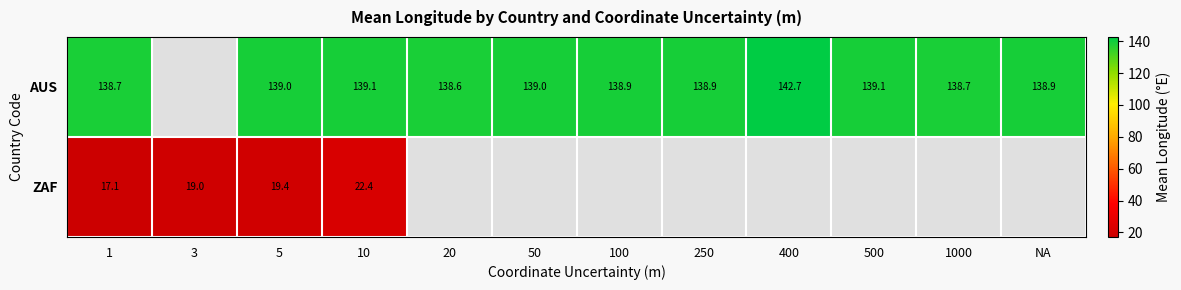

How many series are shown in this chart?

2